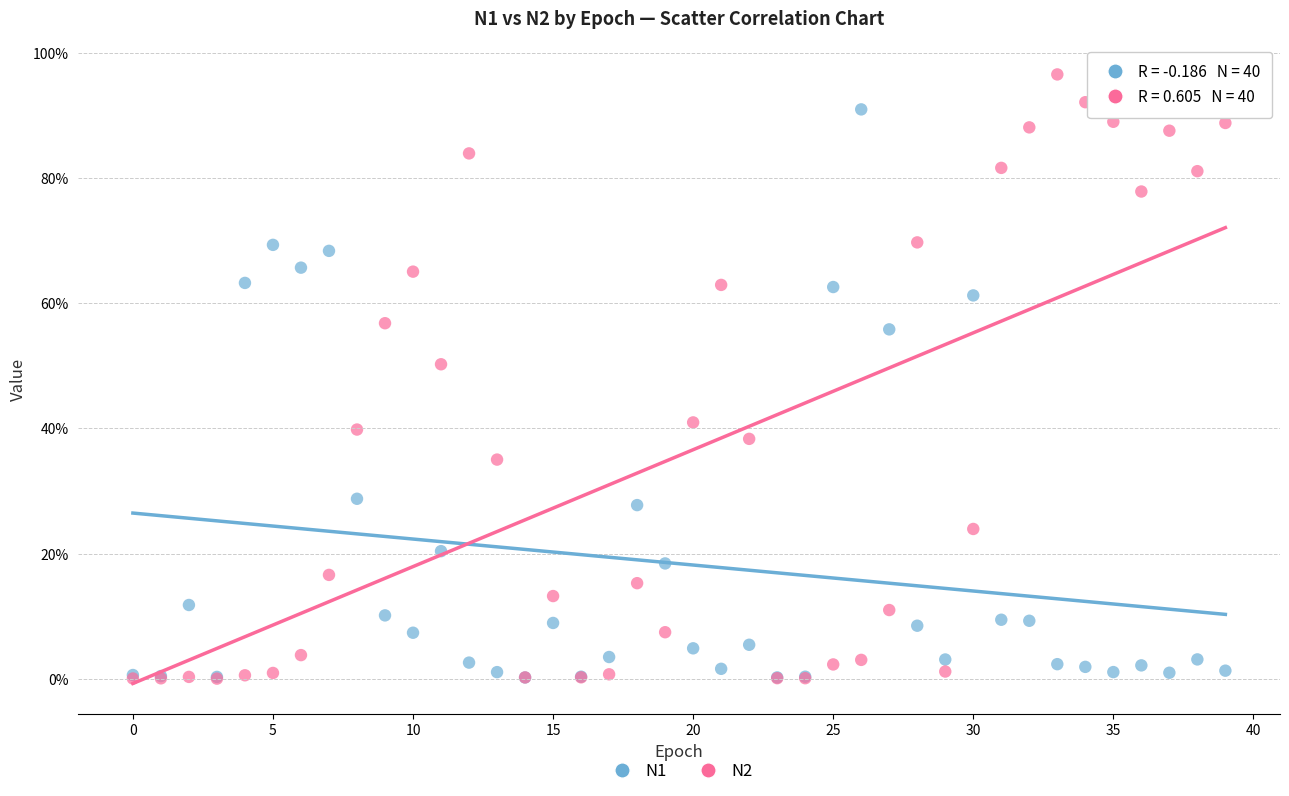

What are all the series names shown in the legend?

N1, N2